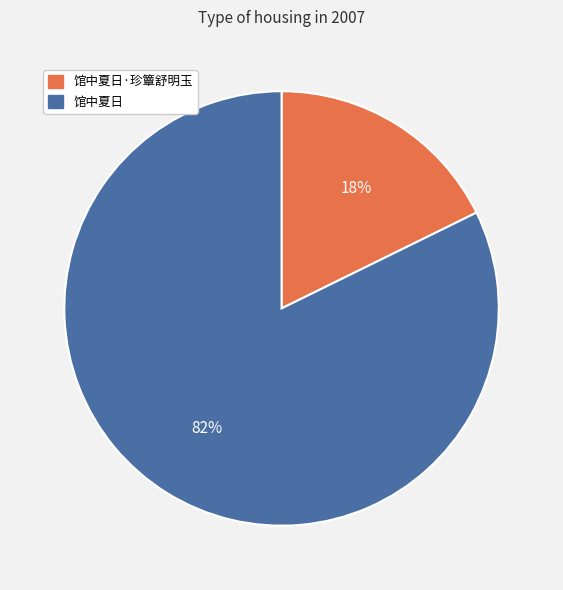

Do 馆中夏日 and 馆中夏日·珍簟舒明玉 together represent more than half of the pie?

Yes